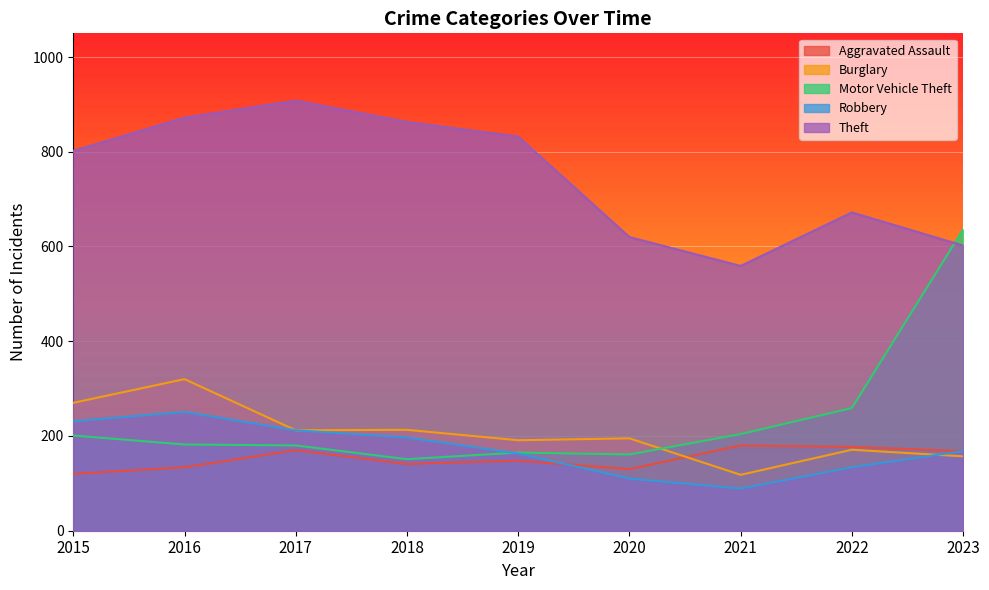

What is the value of the Burglary point at the 9th from the left?

157